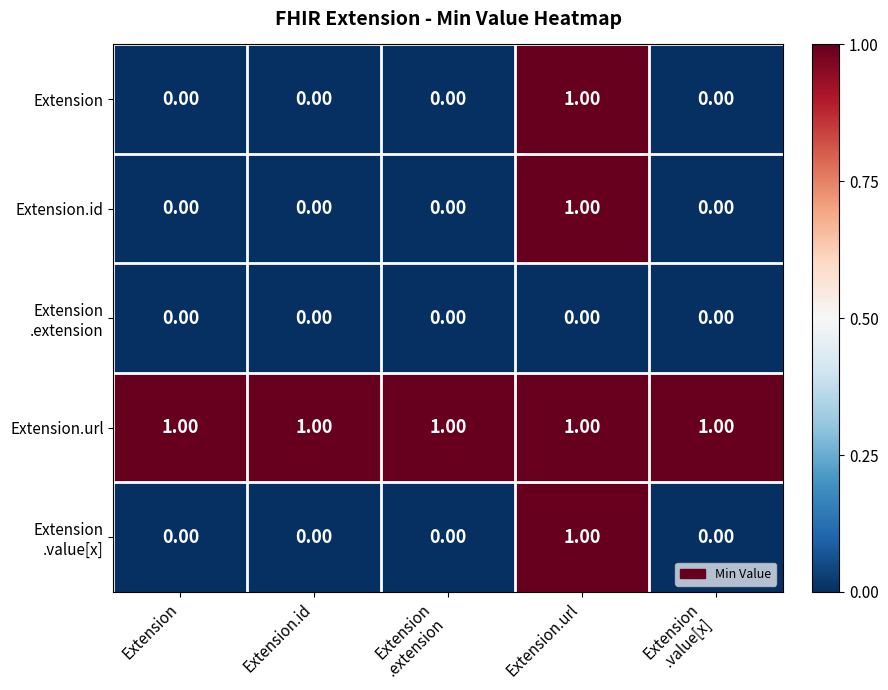

At which label does Extension.id reach its peak?

Extension.url